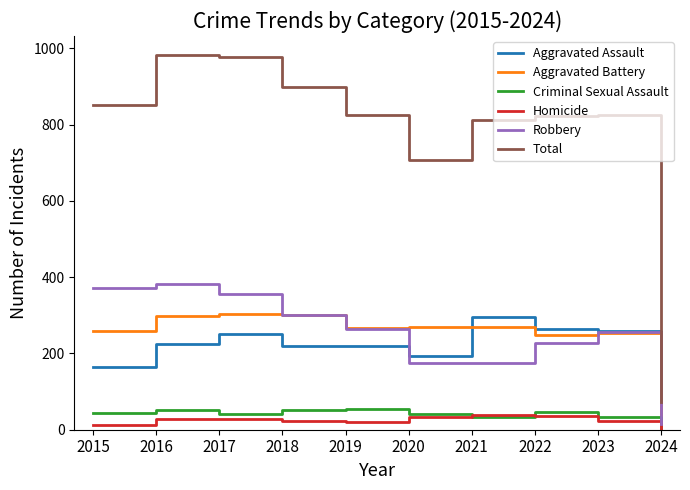

What is the spread (max minus min) of values at 2018?

875